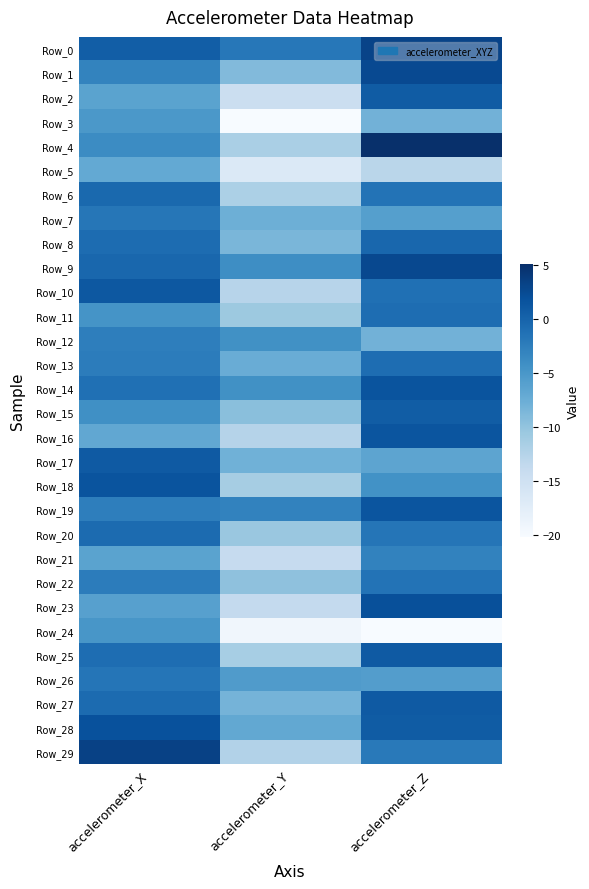

At which category does the chart reach its minimum across all series?

accelerometer_Y